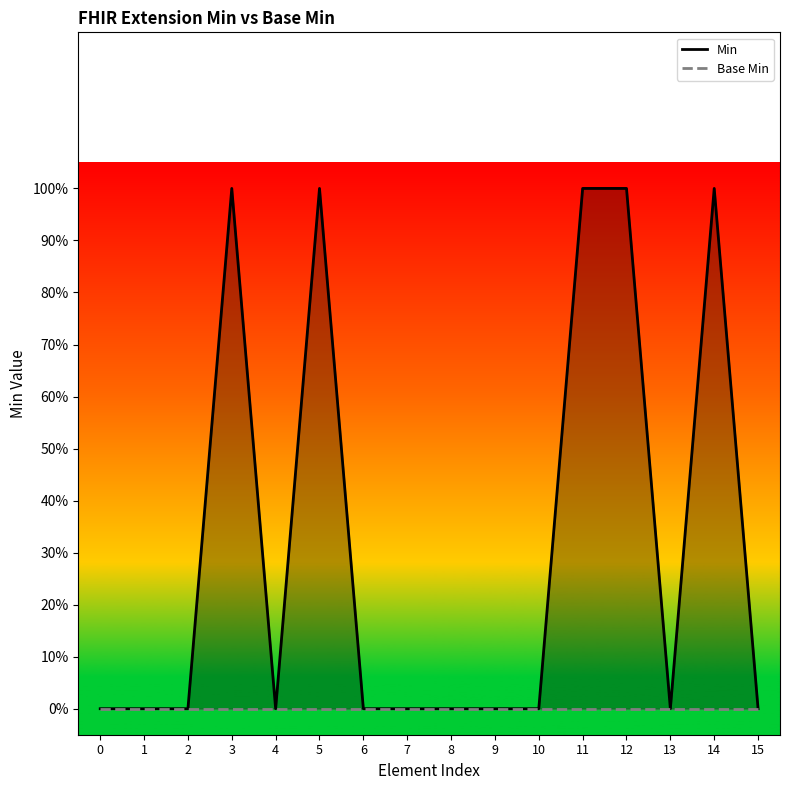

Reading right to left, extract all data points from this chart.

Min: 0	1	0	1	1	0	0	0	0	0	1	0	1	0	0	0
Base Min: 0	0	0	0	0	0	0	0	0	0	0	0	0	0	0	0